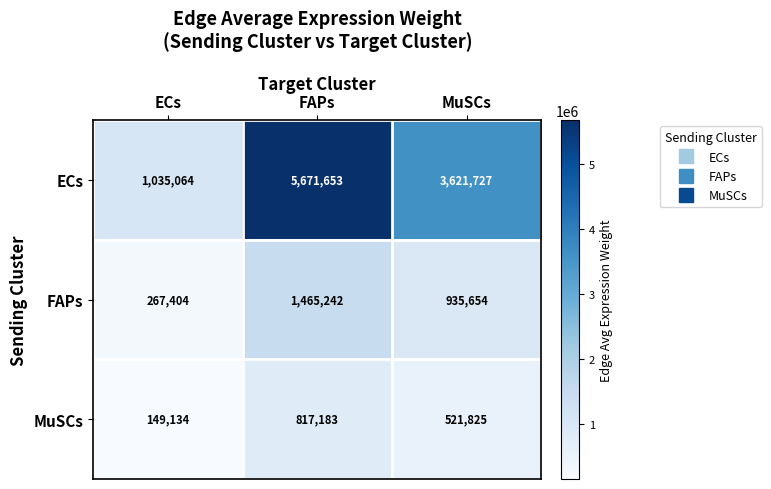

At which category is the sum across all series the highest?

FAPs